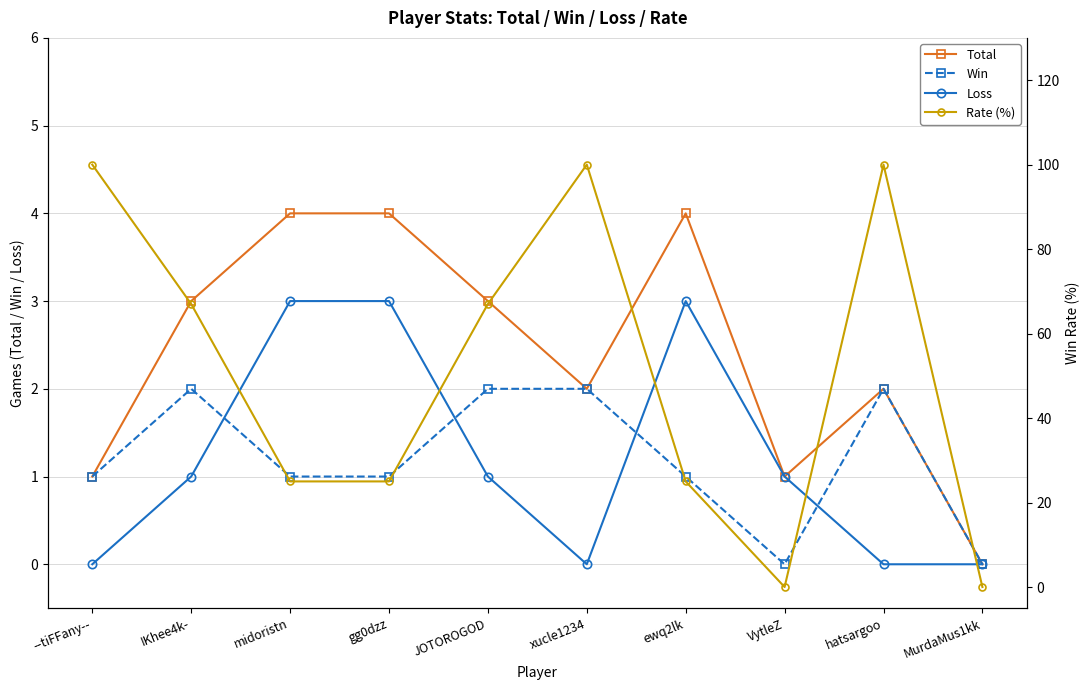

Between midoristn and gg0dzz, which series saw the biggest shift?

Total